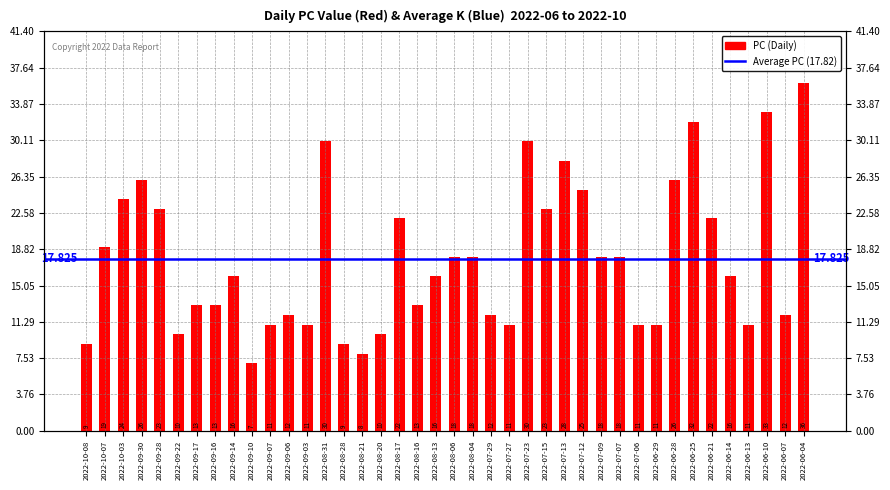

What position from the left is 2022-09-16?

8